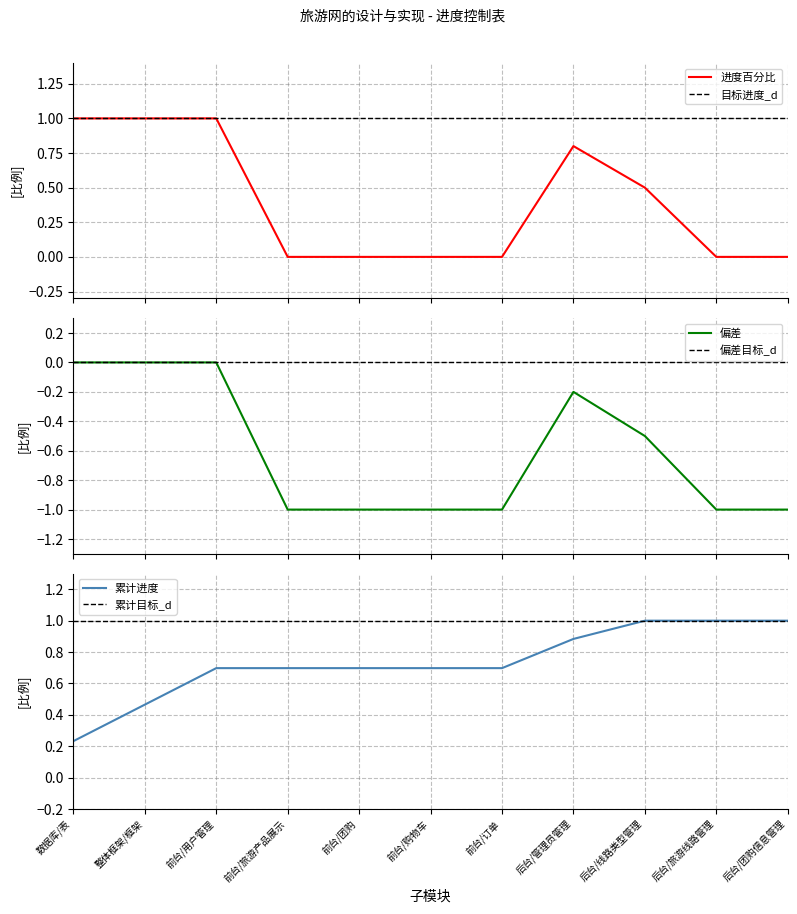

Does the chart have visible grid lines?

Yes